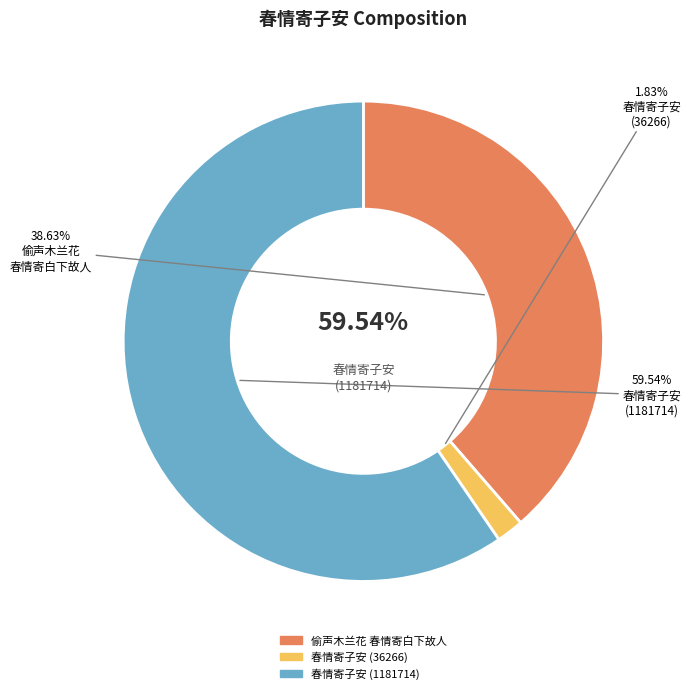

Does 春情寄子安 (36266) account for over 50% of the chart?

No